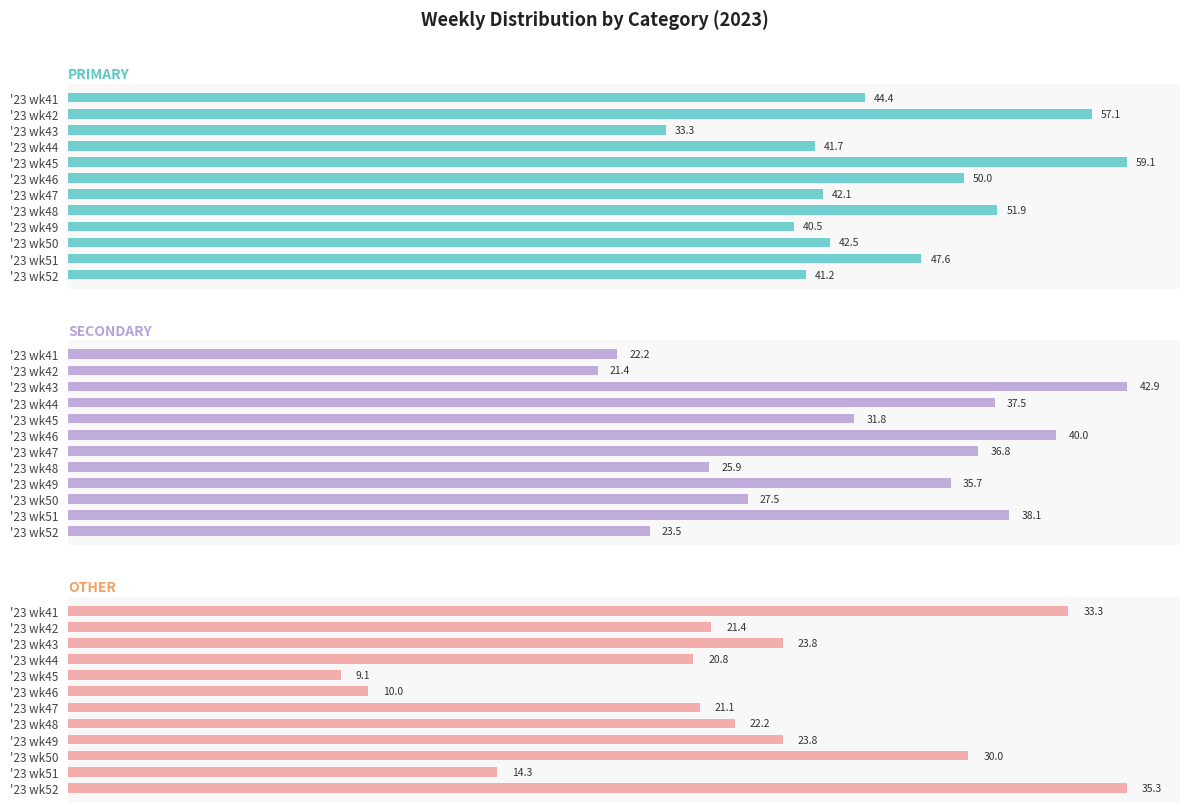

What is the value of the OTHER bar at the 2nd from the left?

21.4